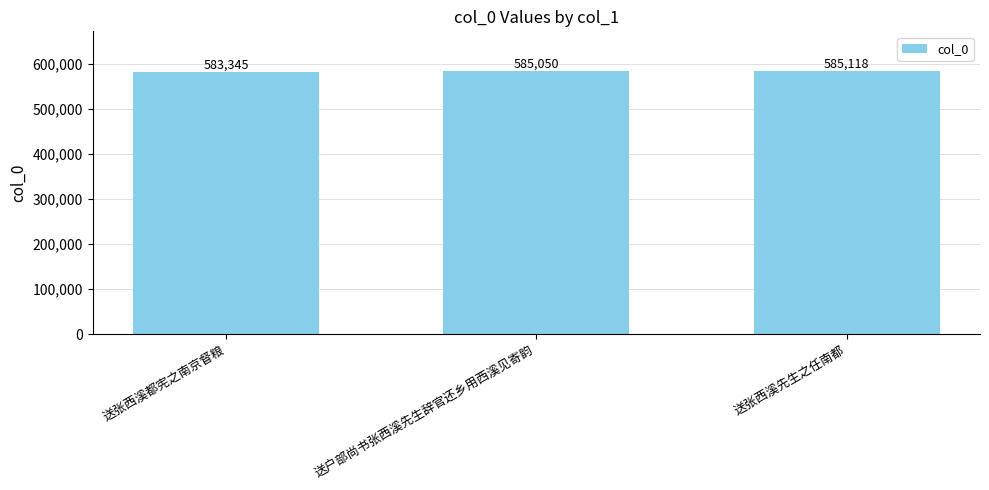

What is the label of the 3rd bar from the left?

送张西溪先生之任南都